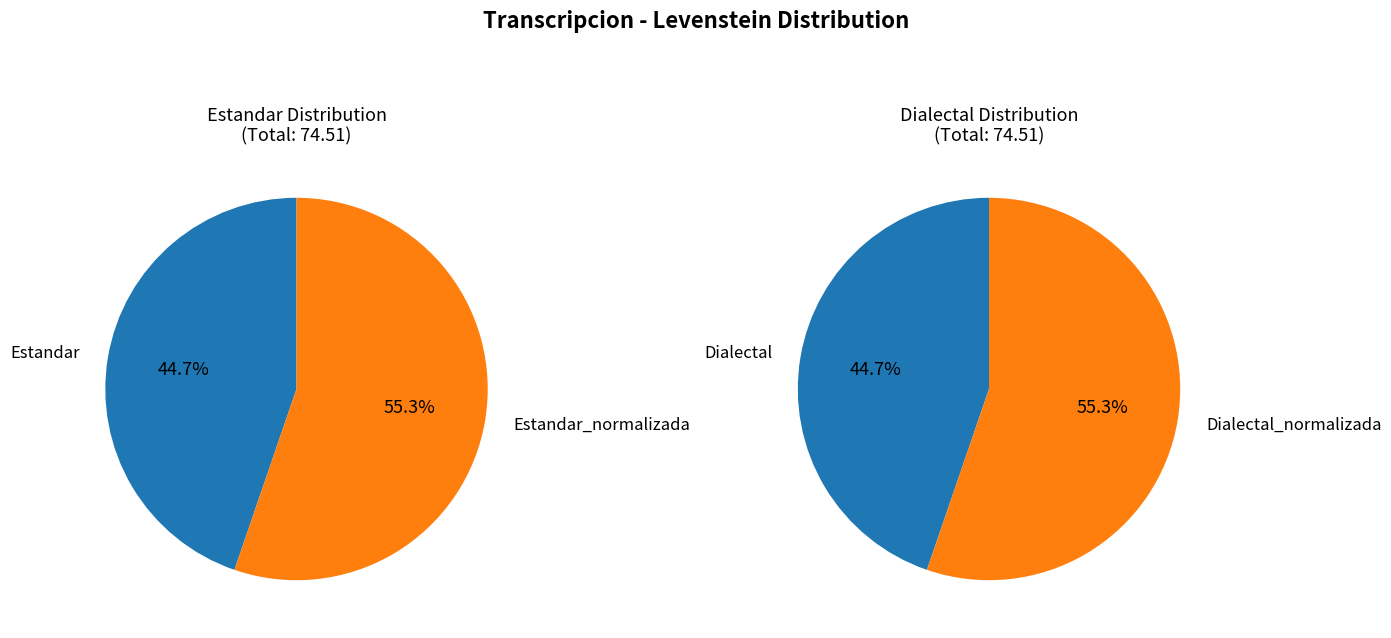

Is it true that Estandar_normalizada is 38% of the pie?

False